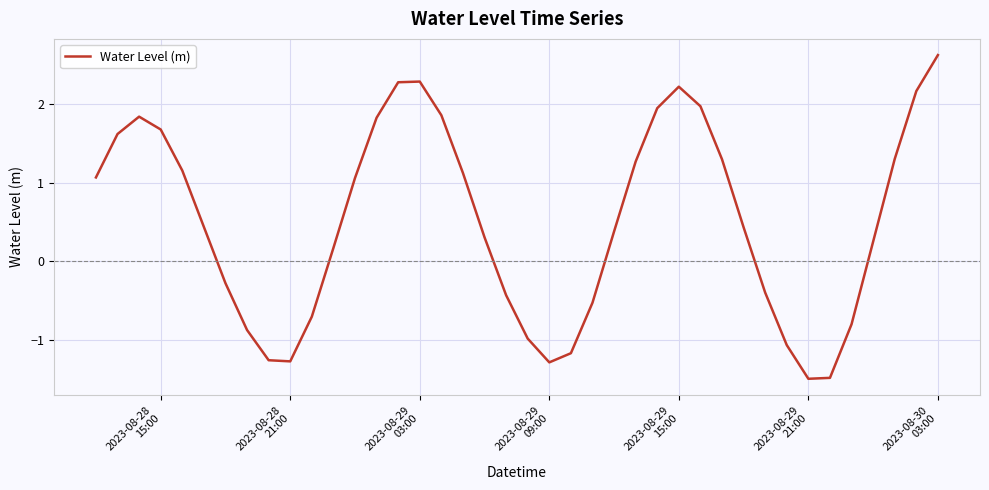

How many values exceed 0?

25